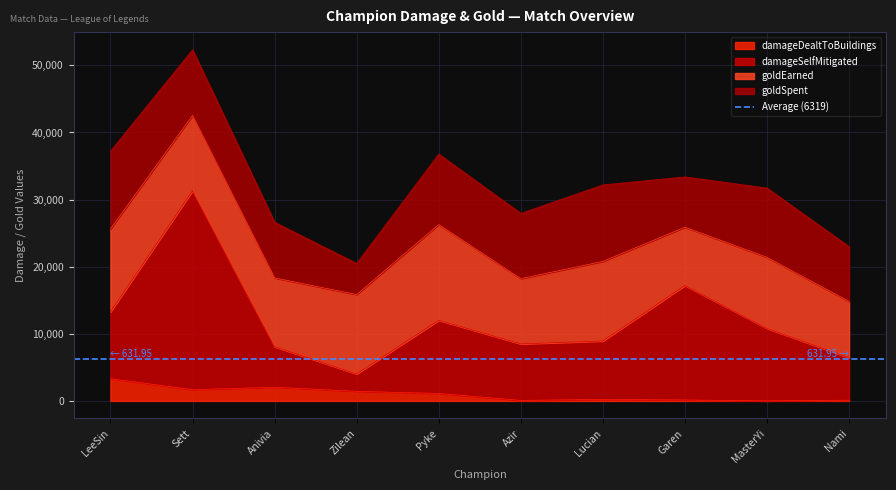

What is the label of the 5th point from the left?

Pyke